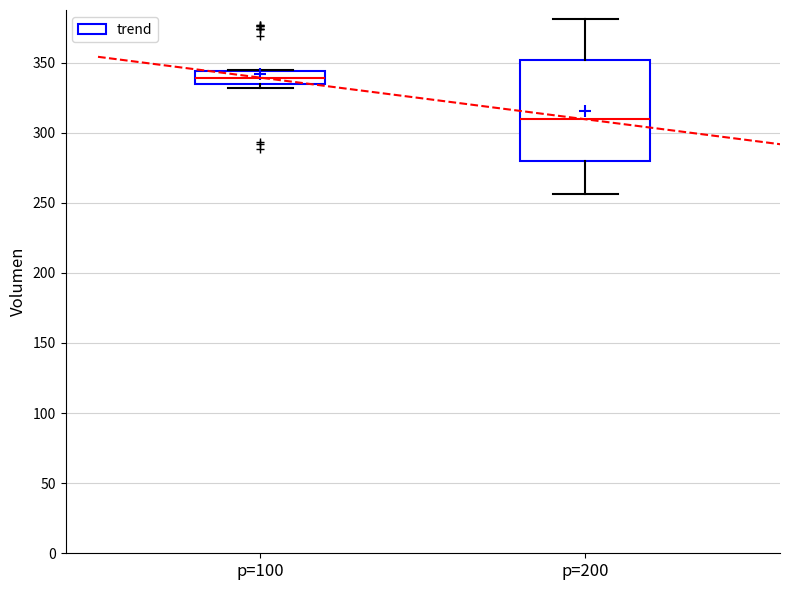

Reading left to right, read every box against the y-axis: the position of its median line, the range the box covers, and the ends of its whiskers. The values are not printed on the chart, so give them approximately, as read against the axis.

p=100: median 340, box 335 to 345, whiskers 330 to 345
p=200: median 310, box 280 to 350, whiskers 255 to 380